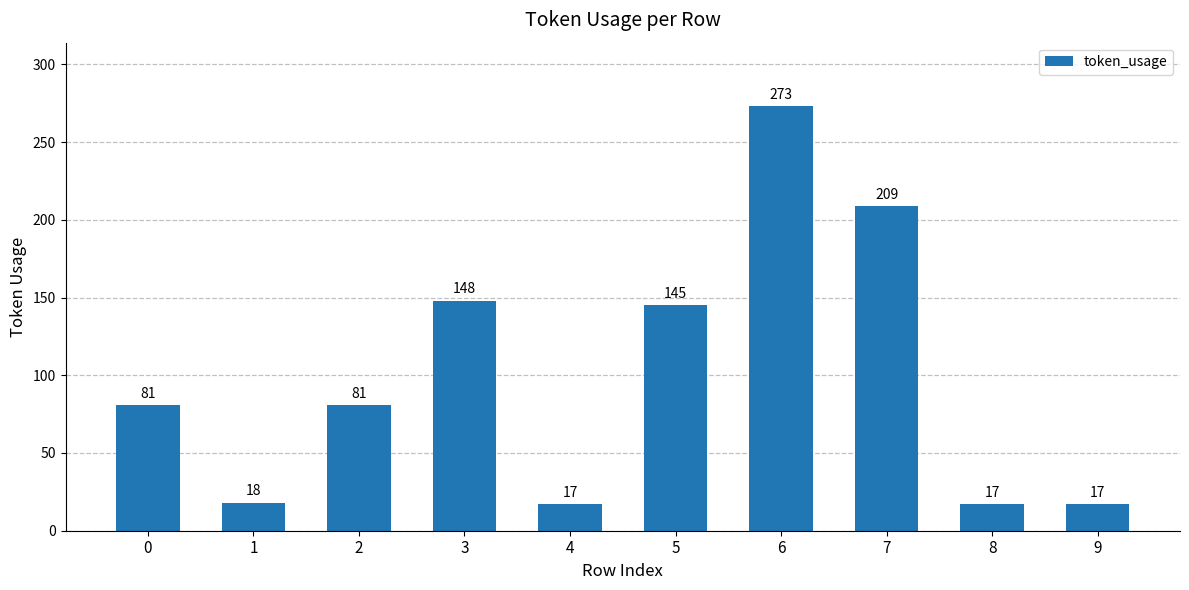

How many values are below 81?

4